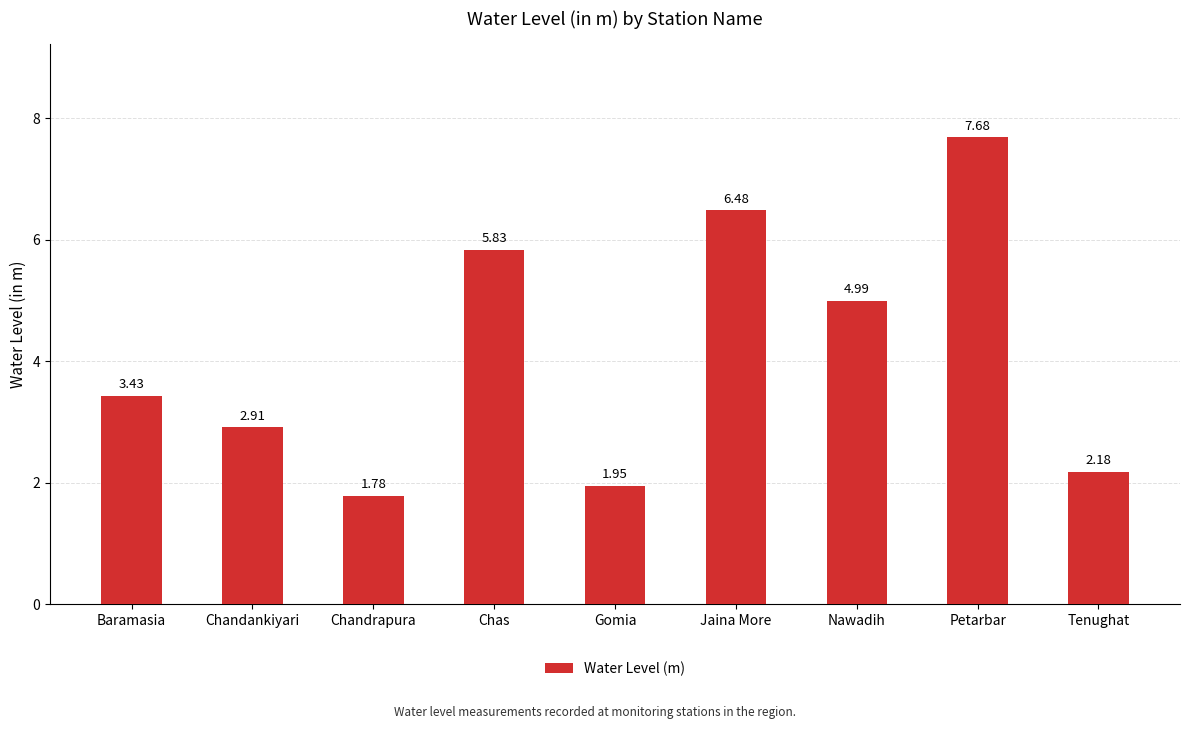

How many data points are less than 3?

4